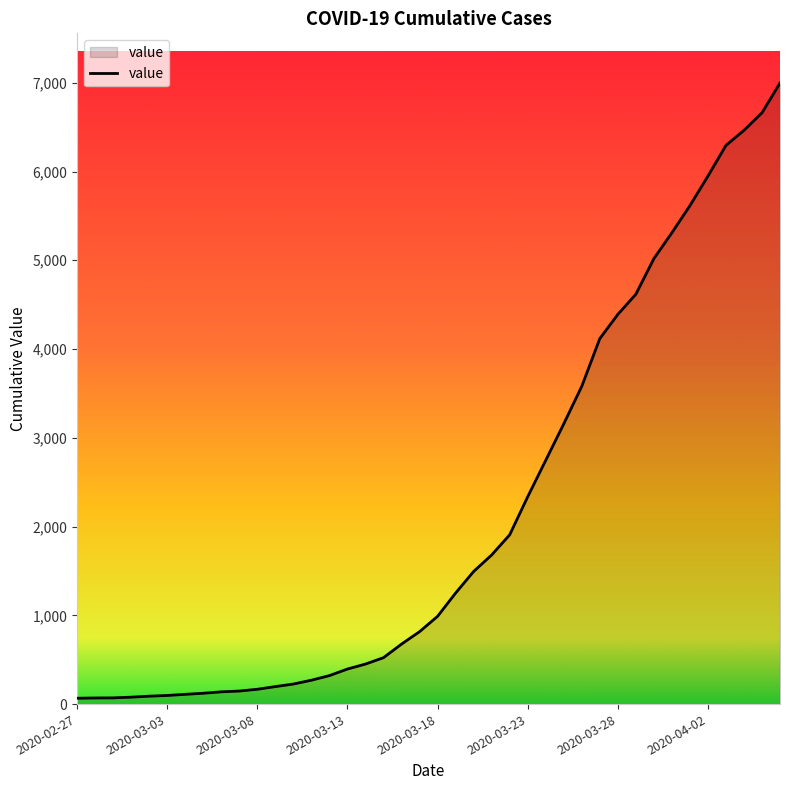

What is the maximum value shown in the chart?

6997